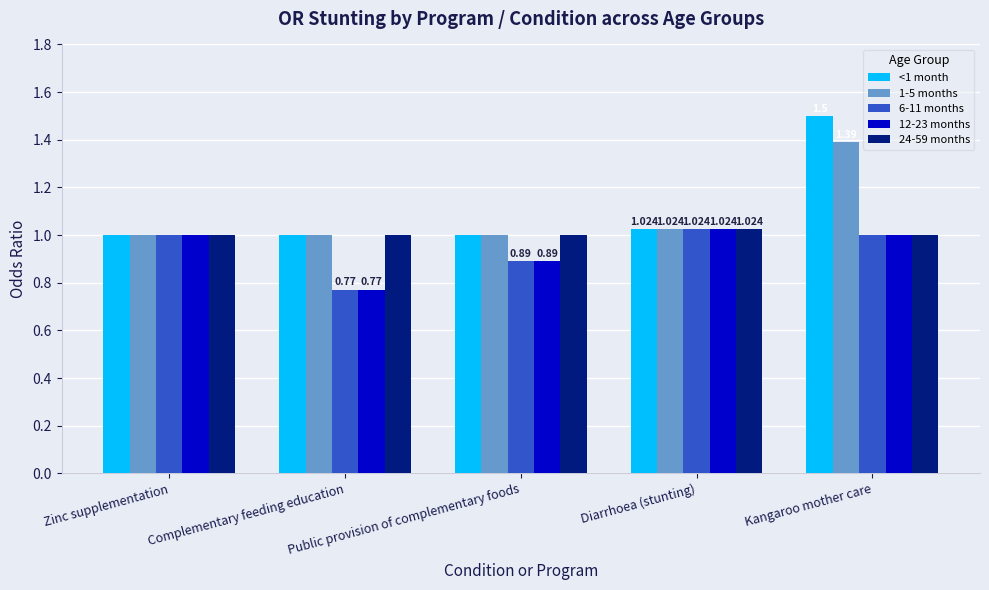

At which label does 1-5 months reach its peak?

Kangaroo mother care